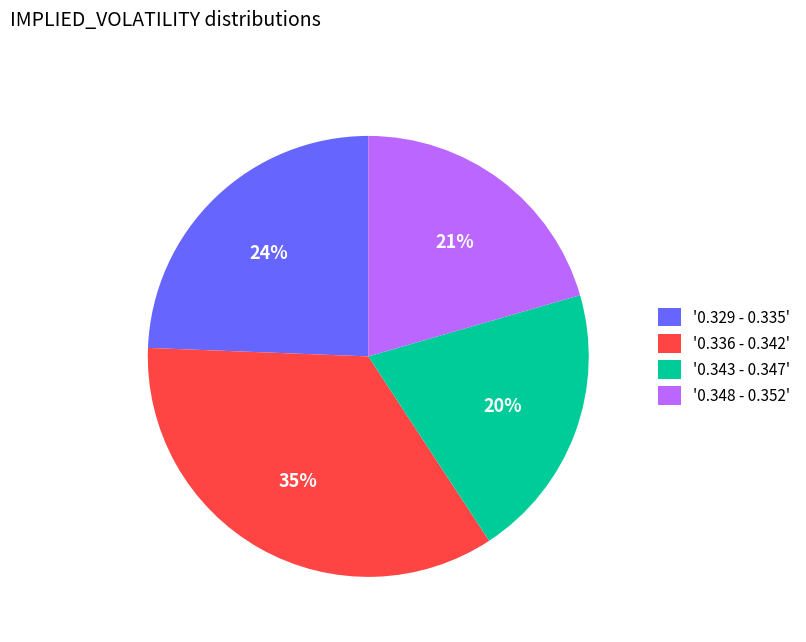

Is the sum of '0.336 - 0.342' and '0.343 - 0.347' greater than half?

Yes